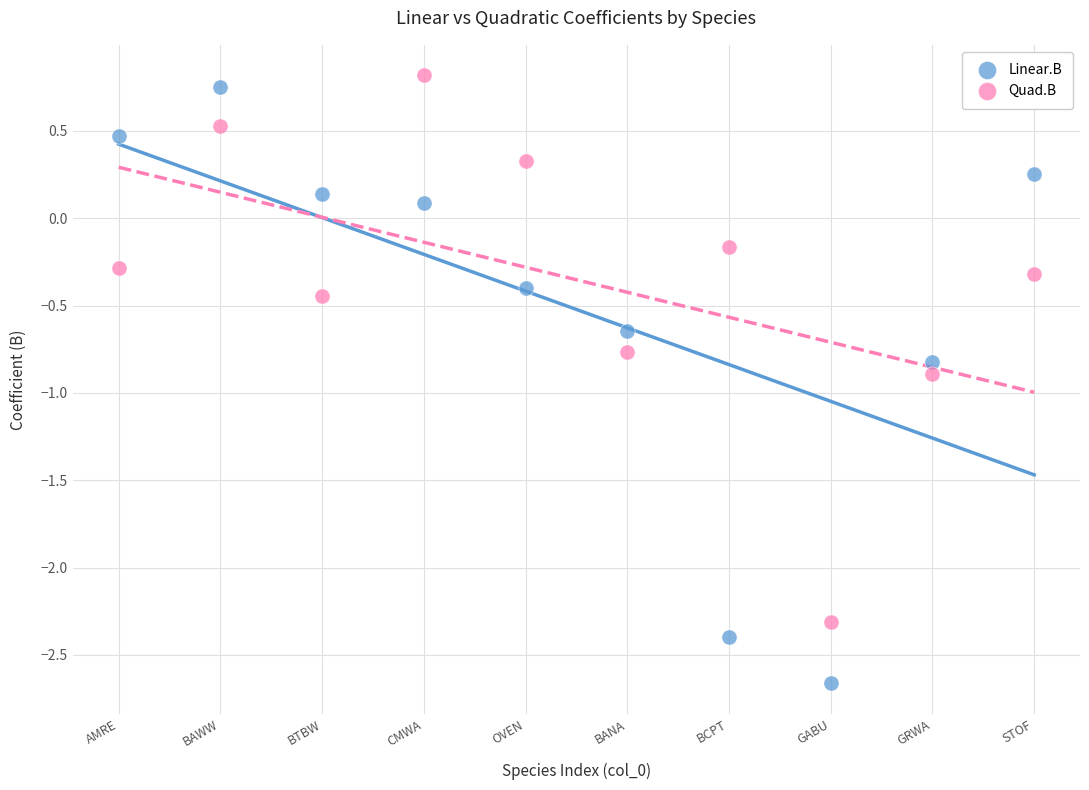

What is the X range (max minus min) for the scatter plot?

9.0